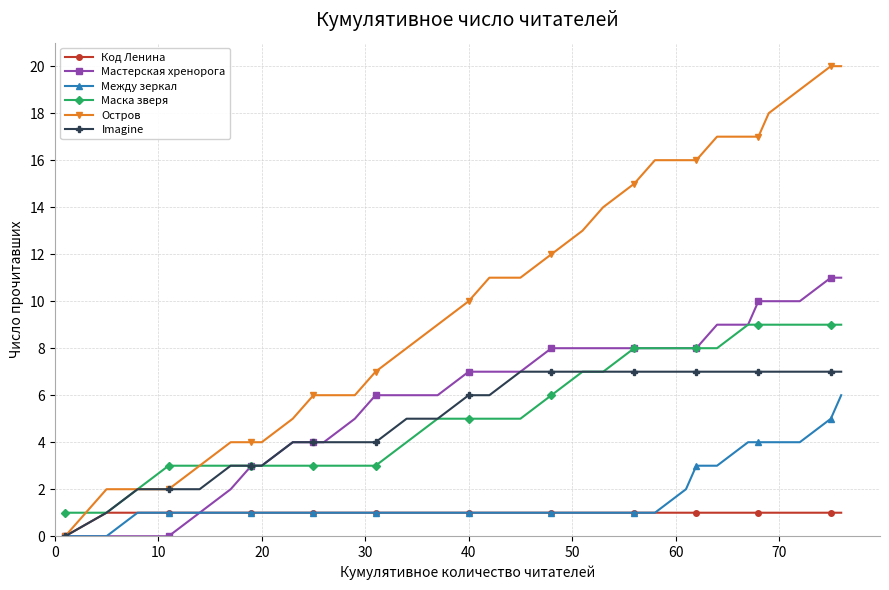

Count the number of categories in the chart.

32